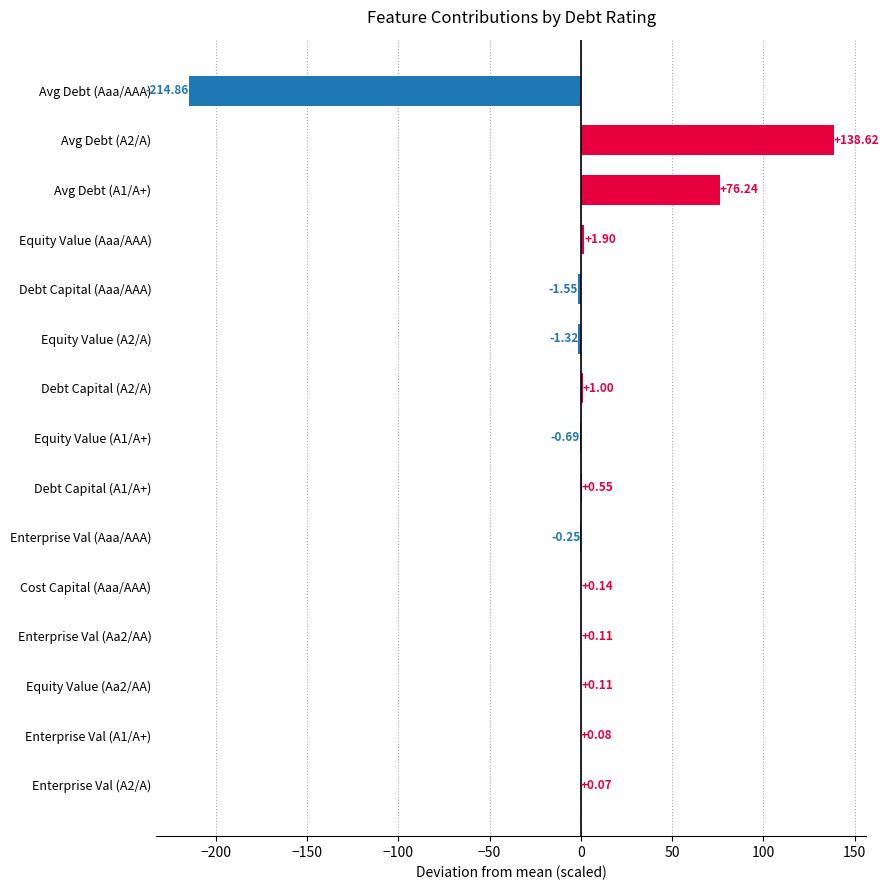

Which has a higher value, Enterprise Val (A1/A+) or Enterprise Val (A2/A)?

Enterprise Val (A1/A+)